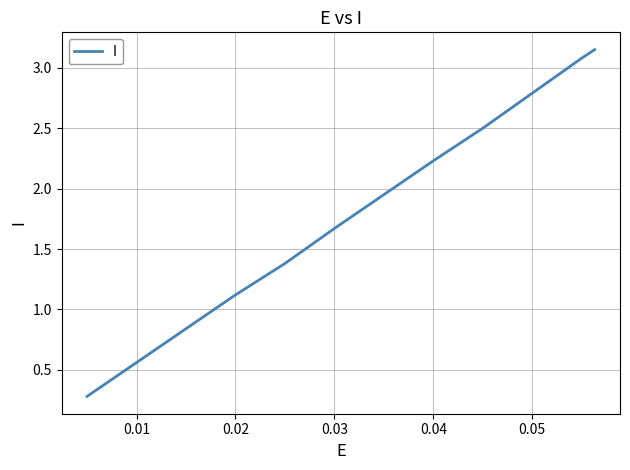

What is the difference between the maximum and minimum values?

2.9